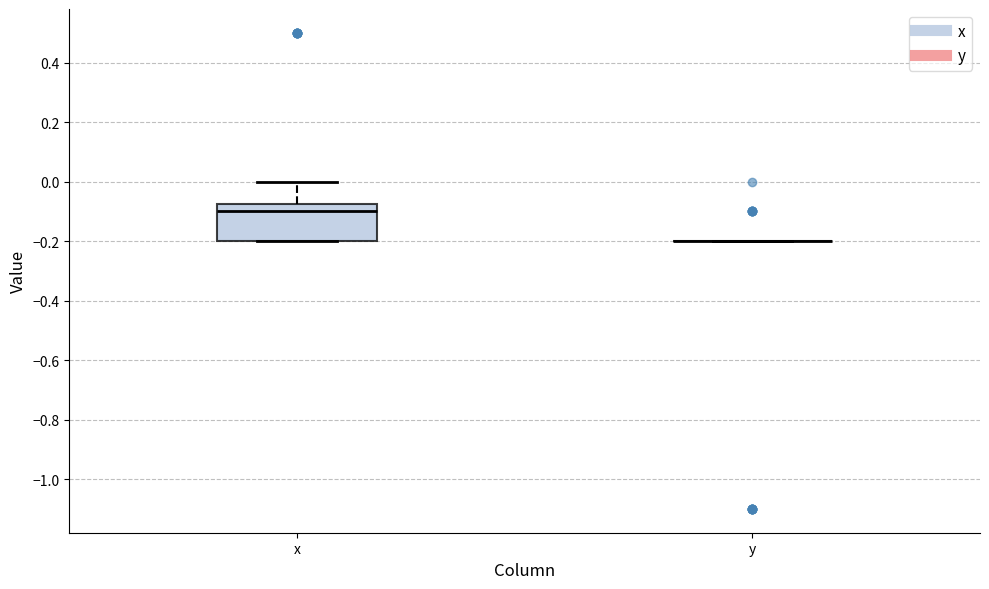

Which box is the tallest, from its lower edge to its upper edge?

x